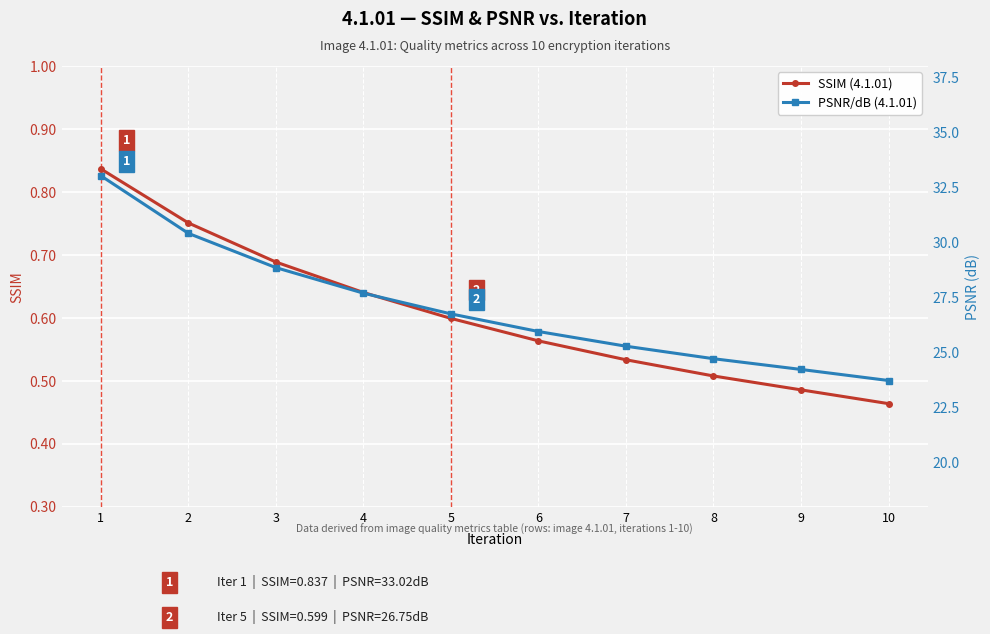

Between 6 and 9, which is larger?

6